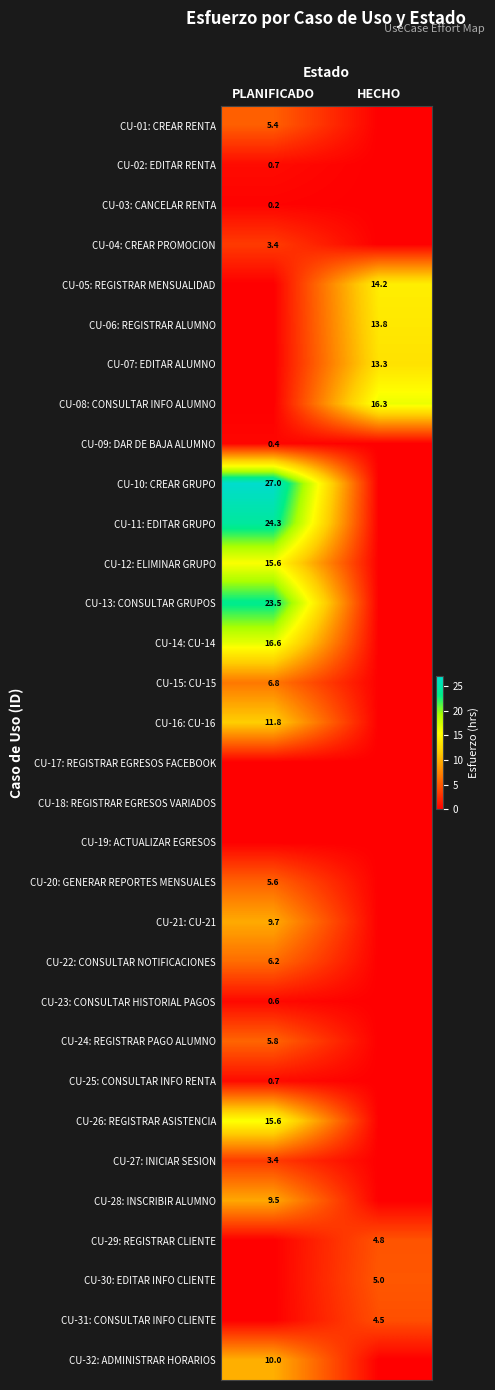

The value of CU-26: REGISTRAR ASISTENCIA at PLANIFICADO is 15.6. True or false?

True